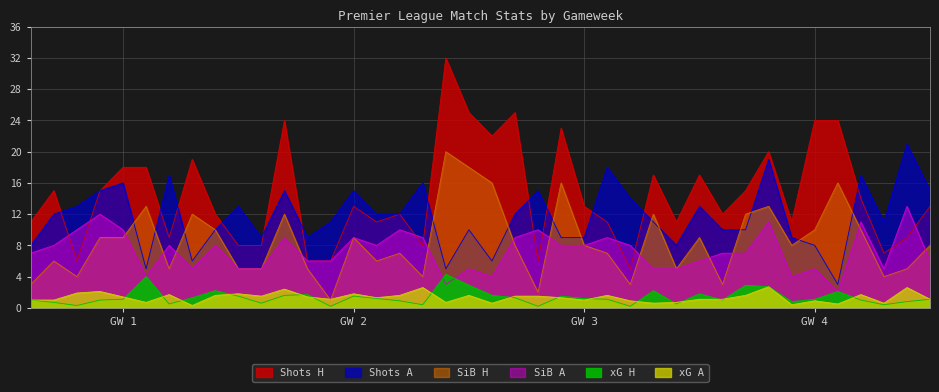

The SiB H series shows 12.0 at 4. True or false?

True